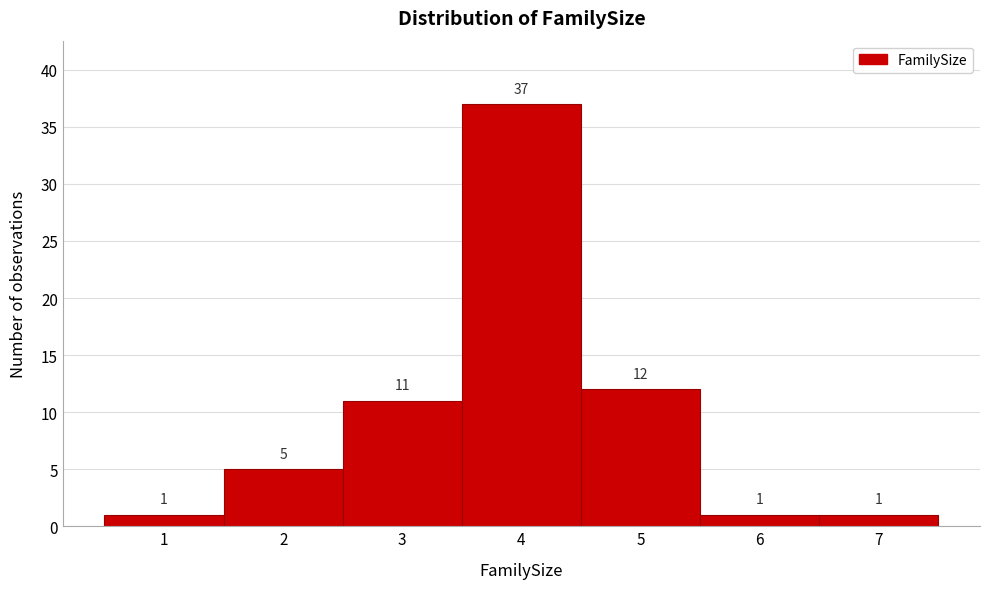

Over which range of the x-axis is the bar tallest?

3.5 to 4.5